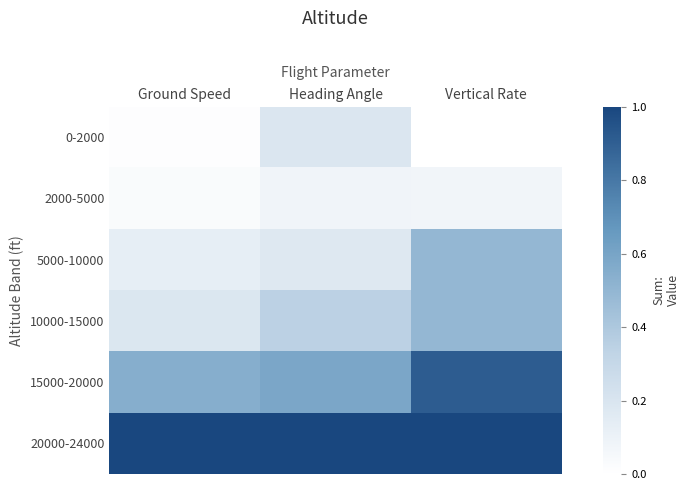

At which category is the sum across all series the highest?

Vertical Rate